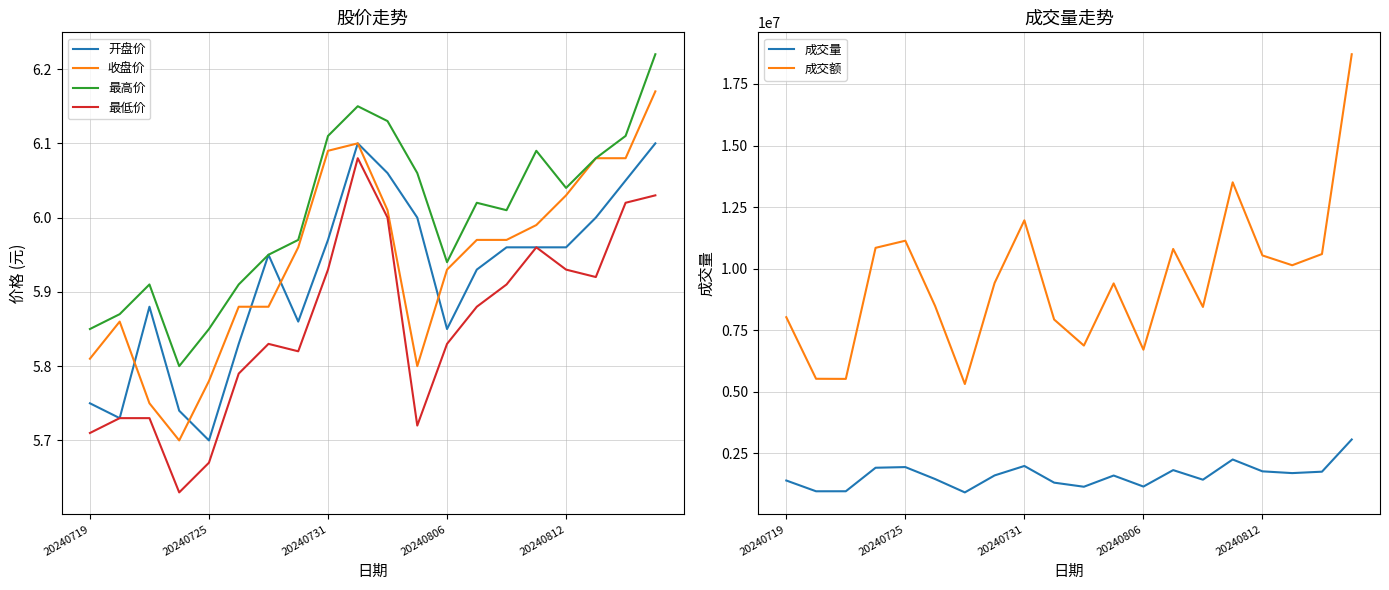

True or false: 最高价 and 最低价 cross at least once.

False